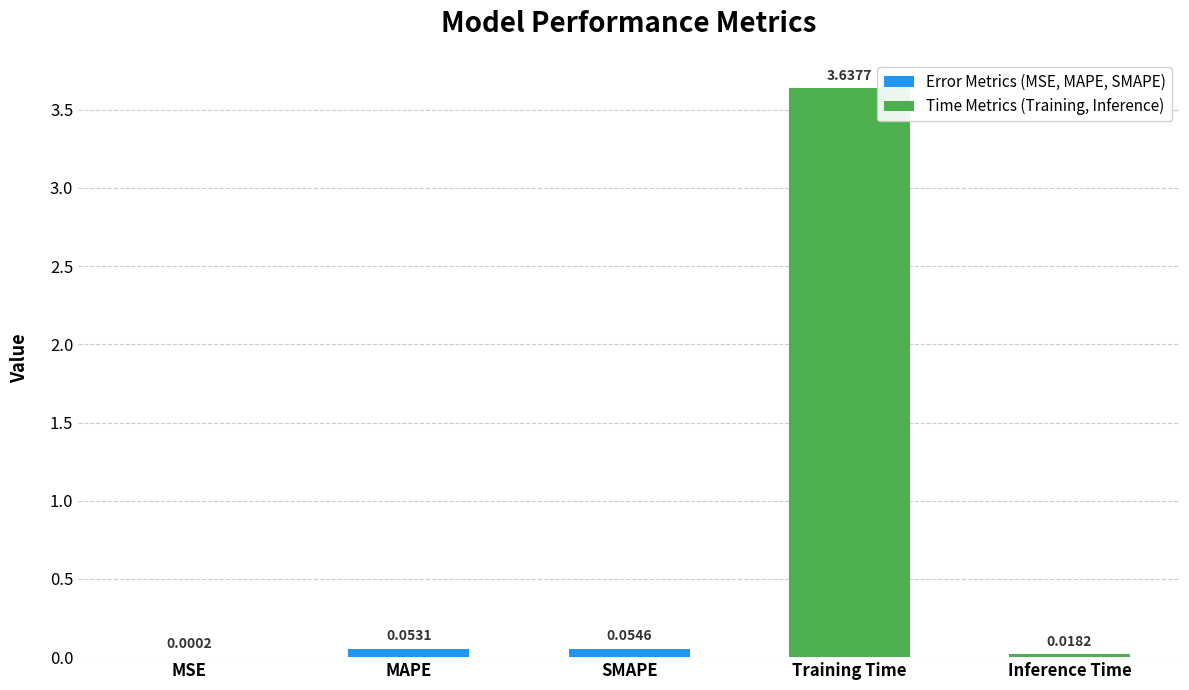

Which category has the highest value across all series?

Training Time